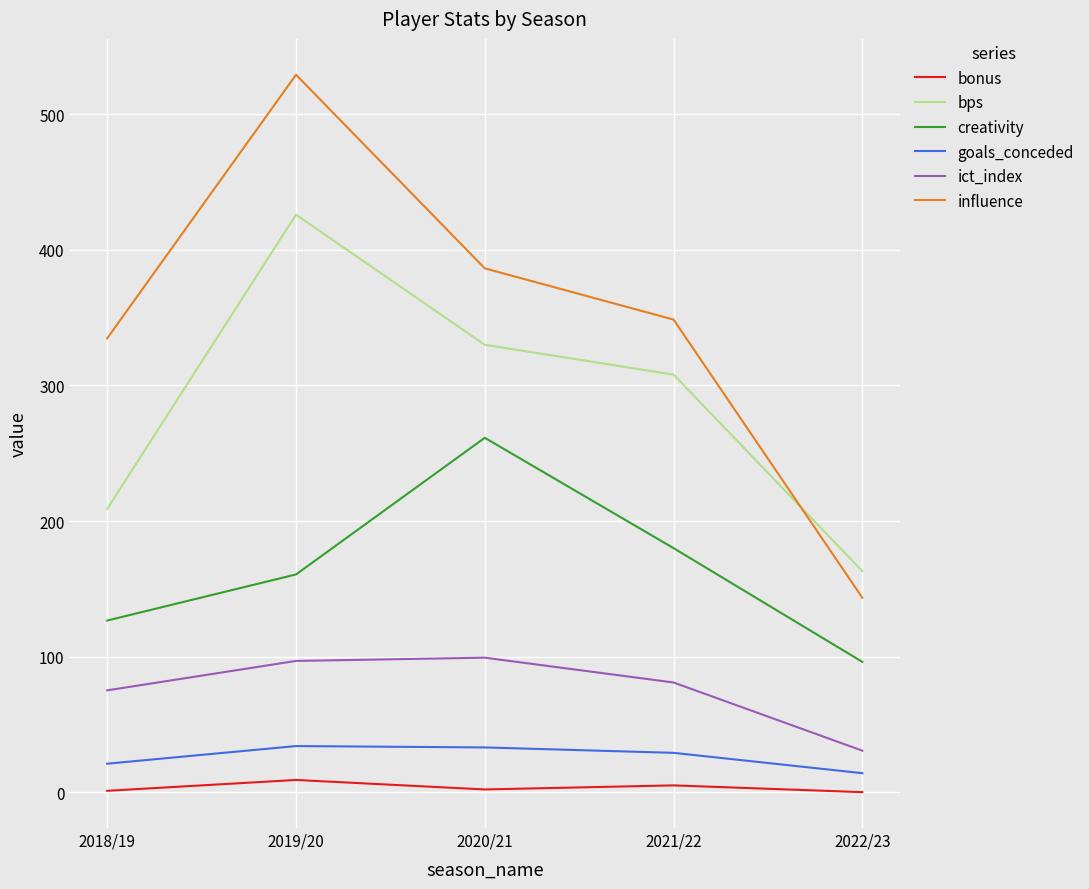

Is it true that bonus equals 0.0 at 2022/23?

True